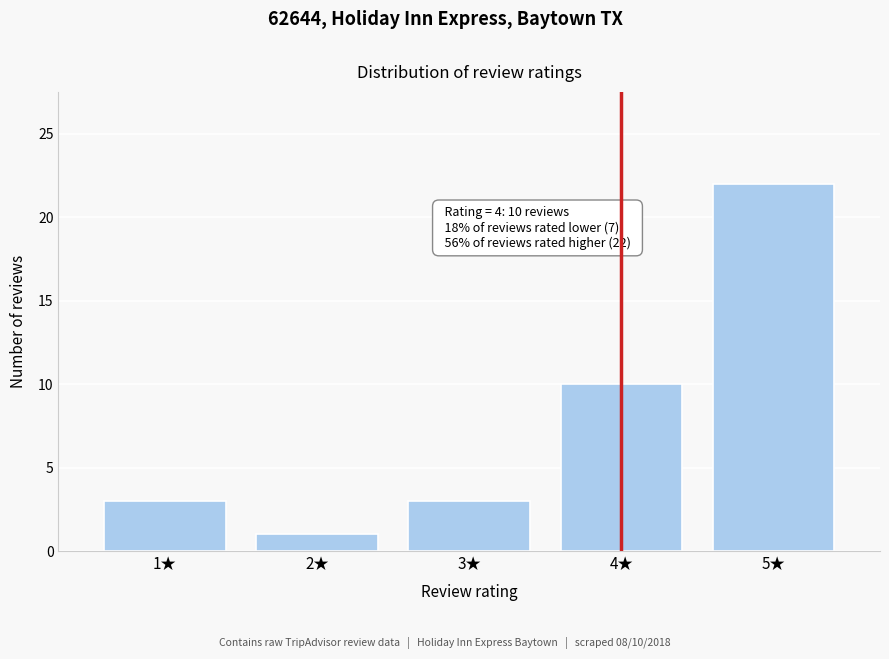

Reading left to right, list all the values displayed in this chart.

1★=3	2★=1	3★=3	4★=10	5★=22